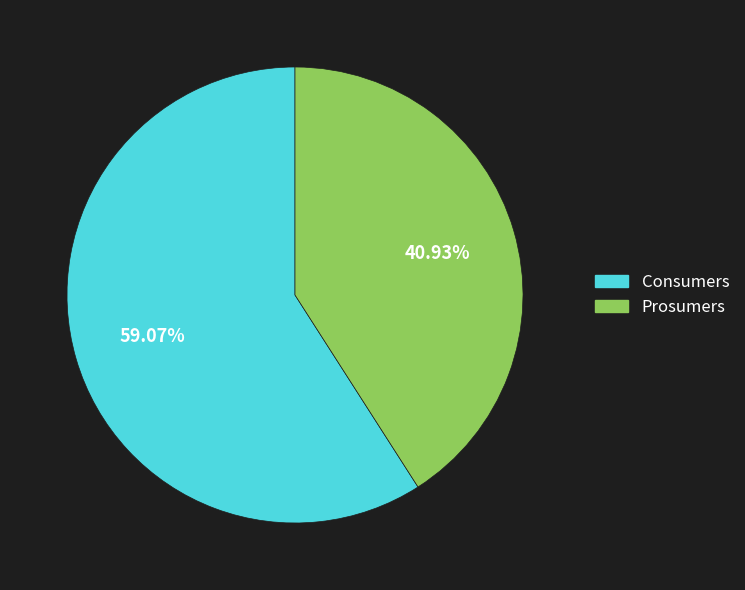

What is the total percentage of Consumers and Prosumers?

100.0%